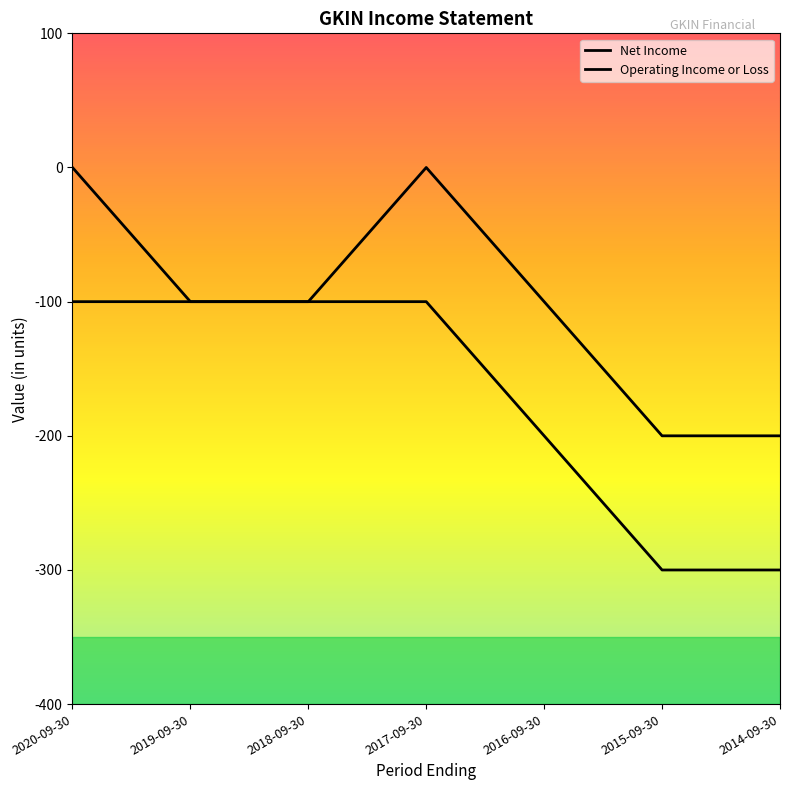

What is the value of the Net Income point at the 4th from the left?

-100